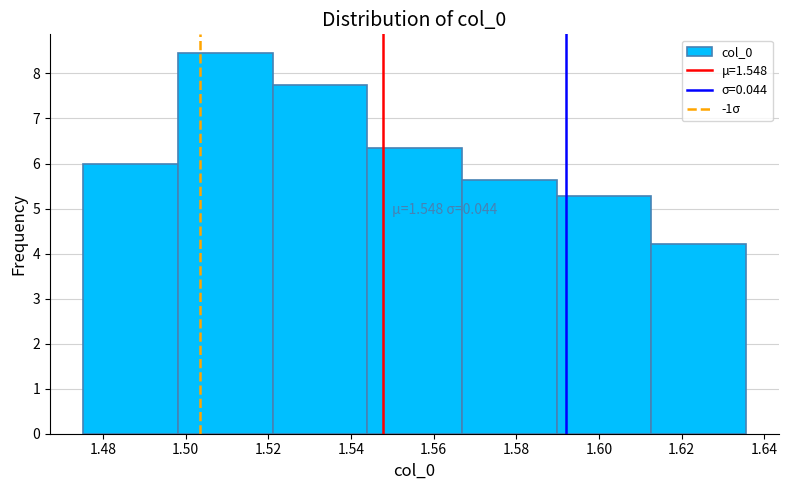

Which range on the x-axis has the tallest bar?

1.498 to 1.520